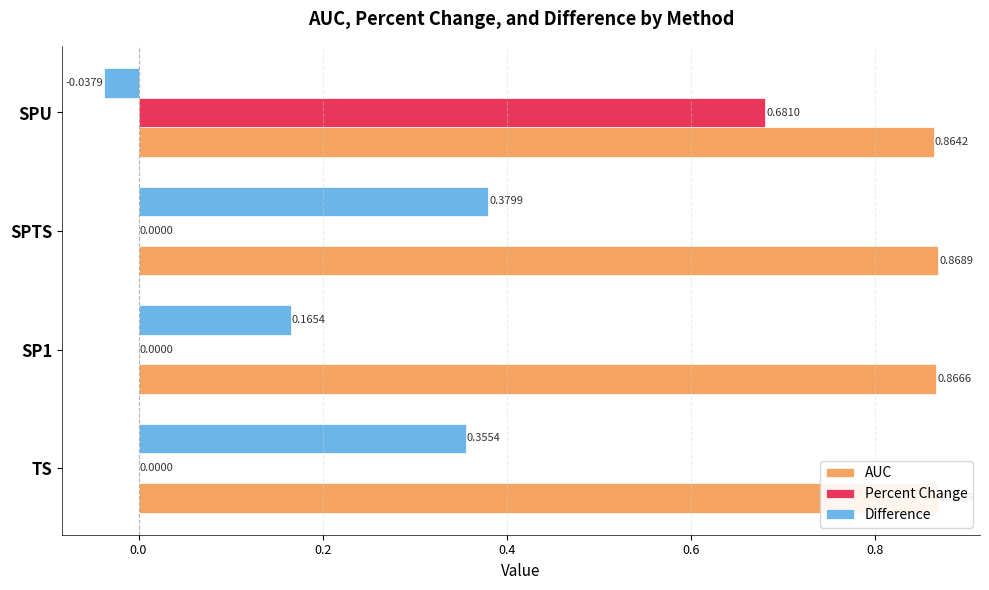

How many bars are there in total?

12